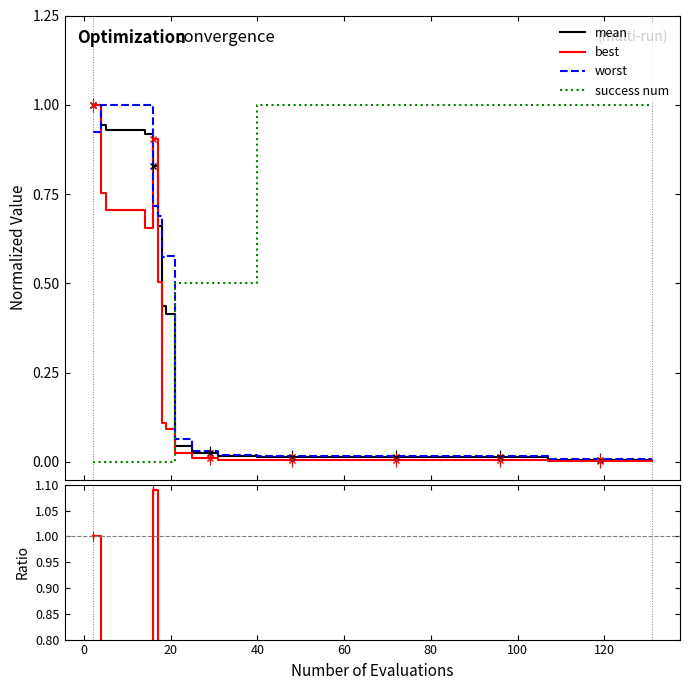

True or false: mean and success num cross at least once.

True